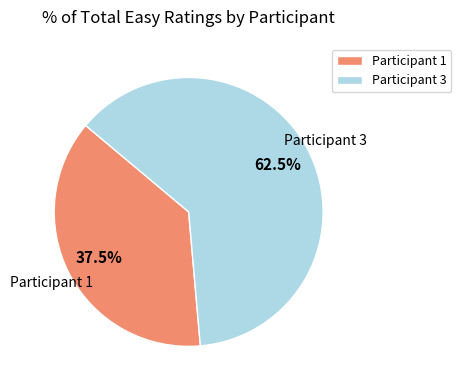

How much of the chart is everything except Participant 1?

62.5%